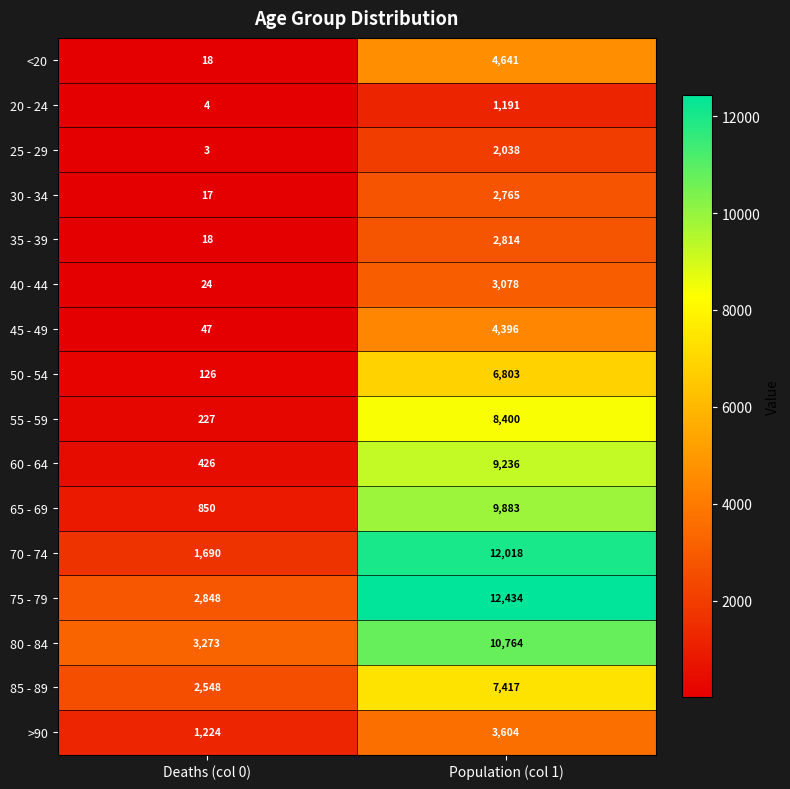

Which series has the largest total across all categories?

75 - 79